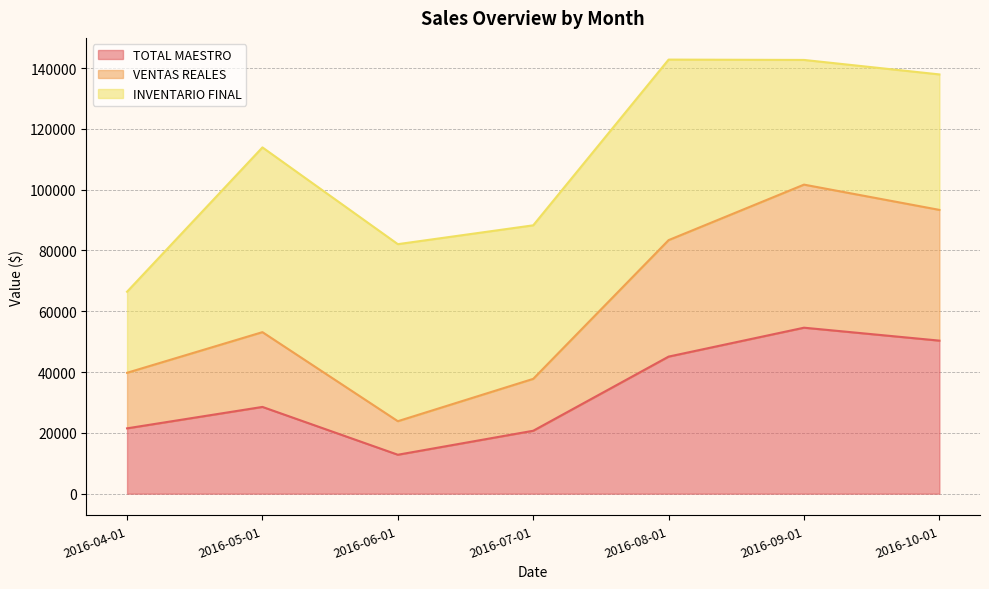

At which category does VENTAS REALES reach its first local peak?

2016-05-01